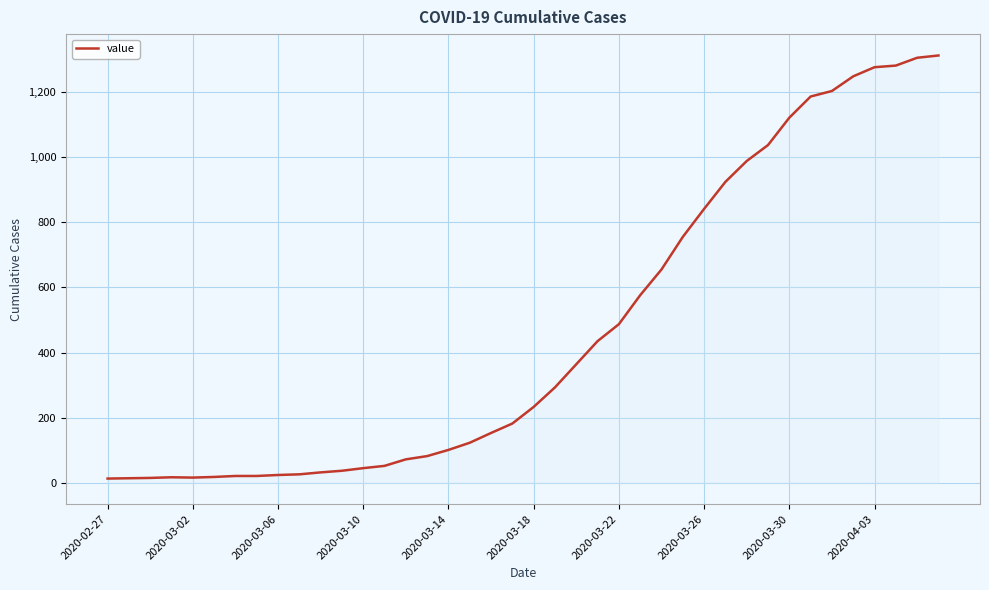

What is the difference between the maximum and minimum values?

1299